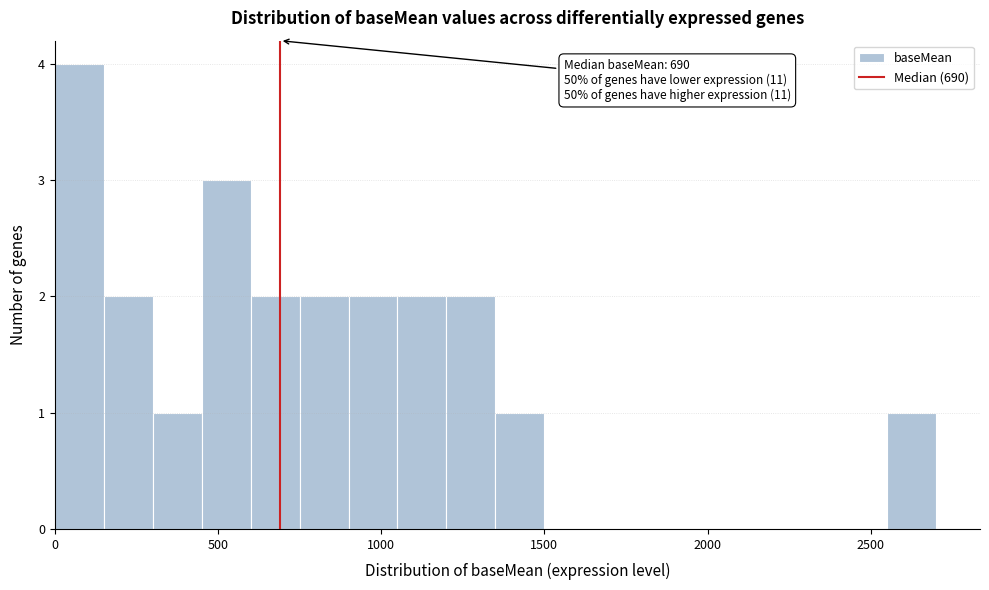

Read against the x-axis, roughly where is the centre of the tallest bar?

100